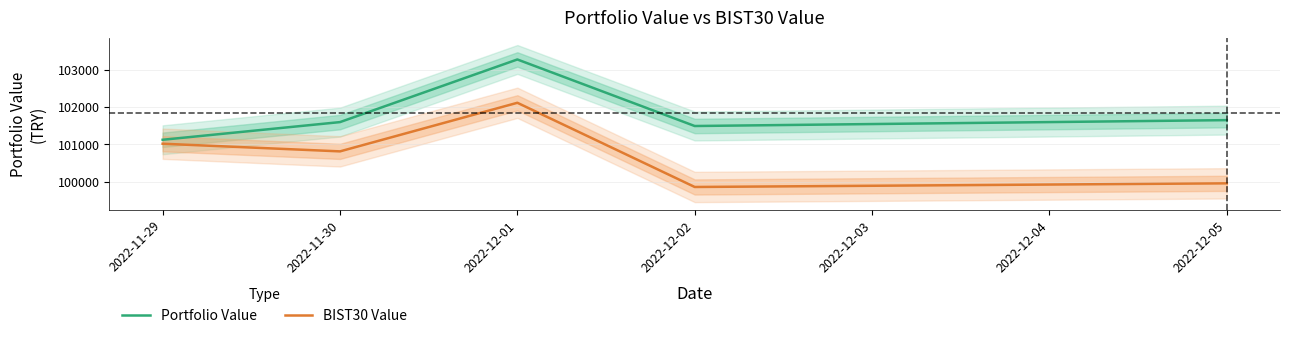

At which label does BIST30 Value reach its minimum?

2022-12-02